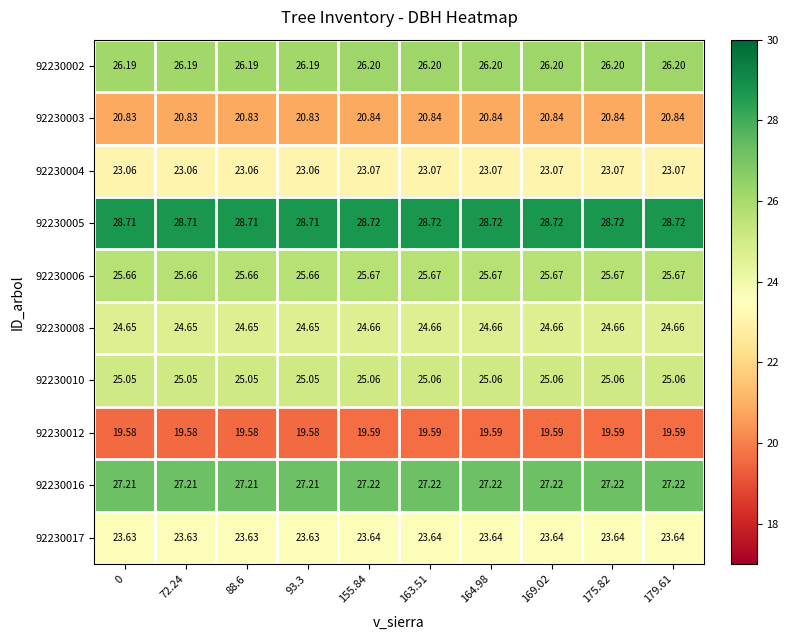

Is the value of 92230003 at 179.61 greater than the value of 92230004 at 164.98?

No